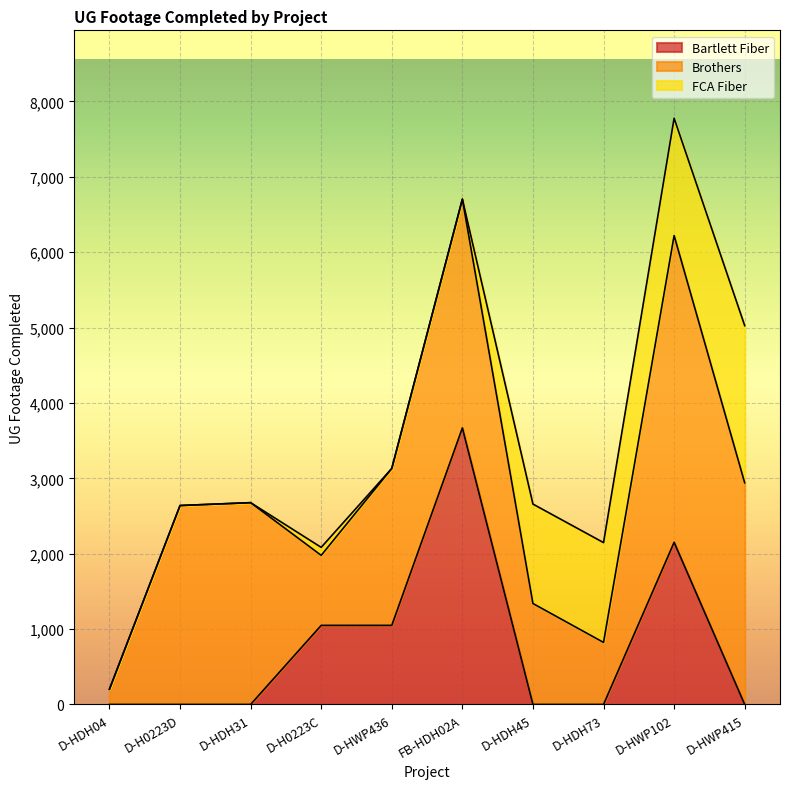

True or false: Brothers and Bartlett Fiber cross at least once.

True